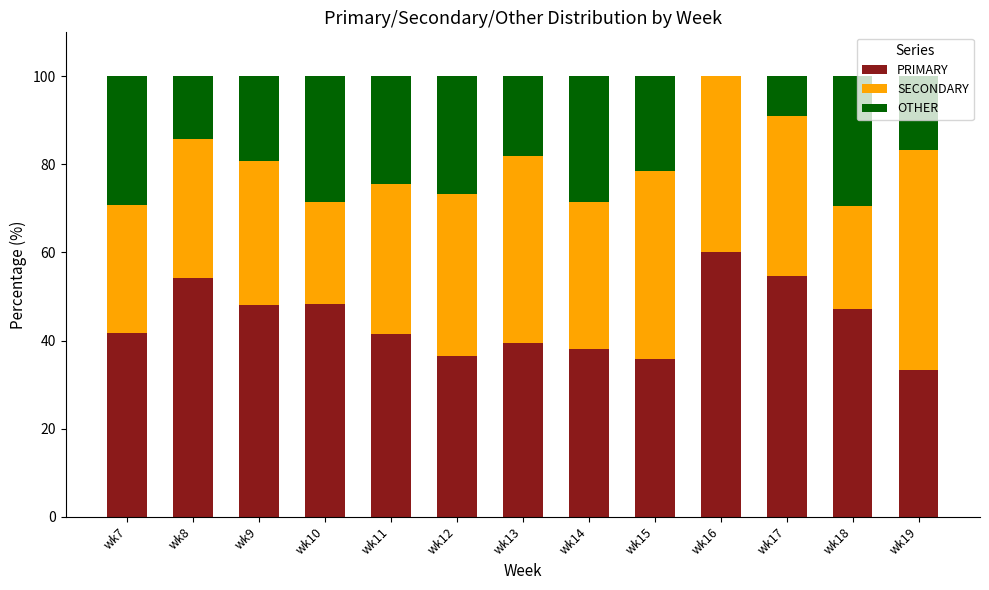

What is the sum of the PRIMARY values at wk18 and wk13?

86.5